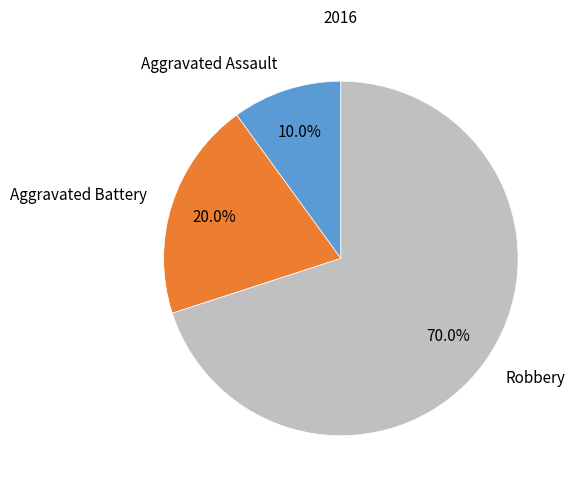

The Robbery slice represents 70% of the pie. True or false?

True